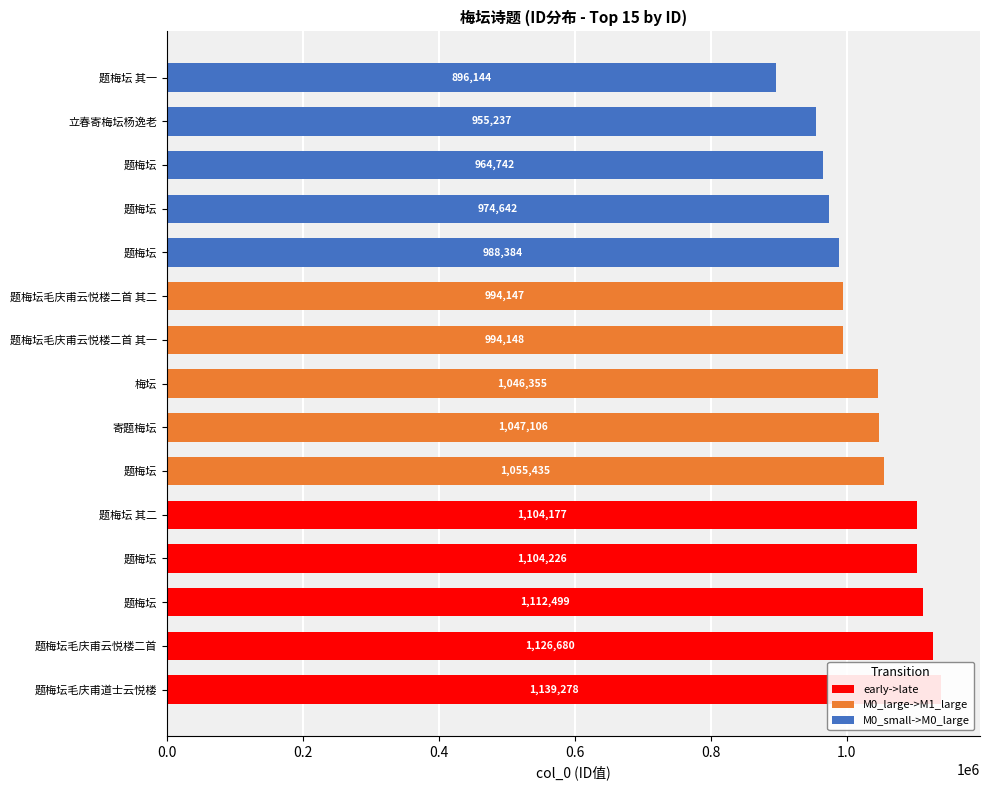

What is the highest value of the early->late series?

1139278